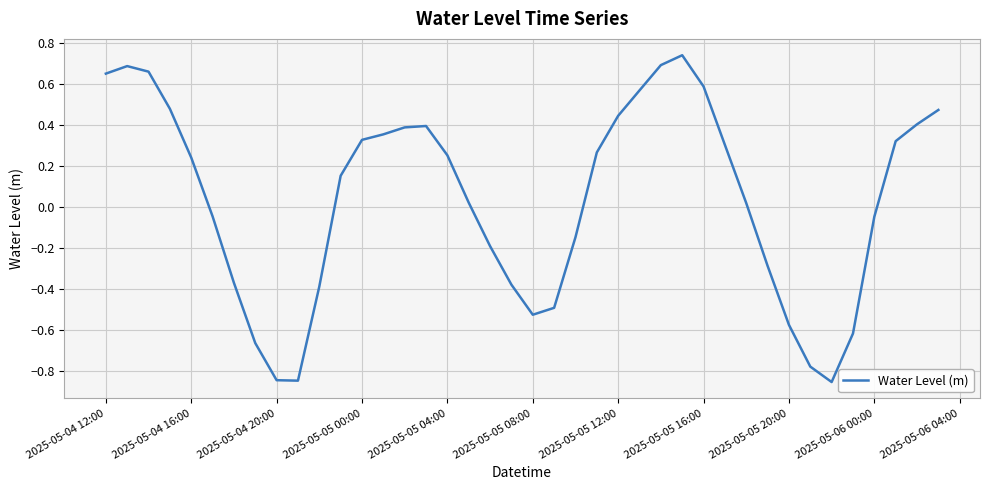

How many positive values are there?

23